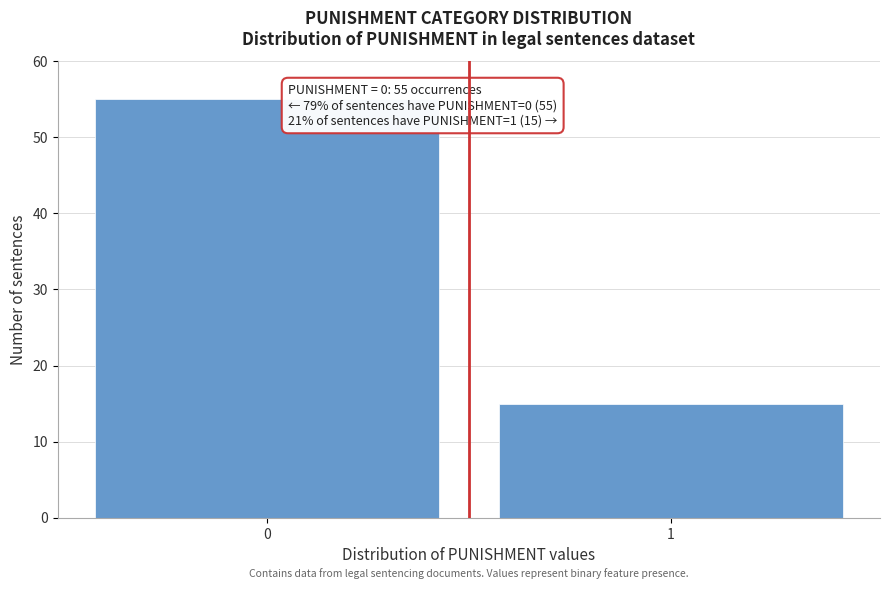

Reading left to right, transcribe all the data shown in this chart.

55	15